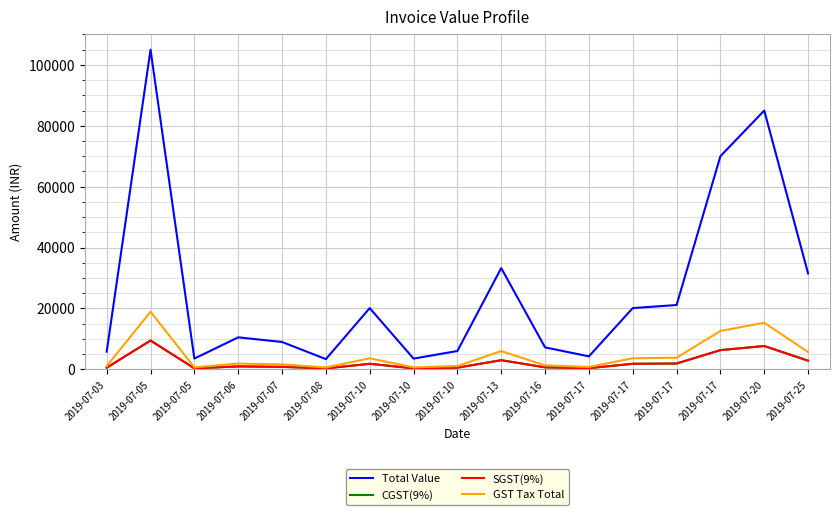

Which series changed the most between 2019-07-10 and 2019-07-13?

Total Value